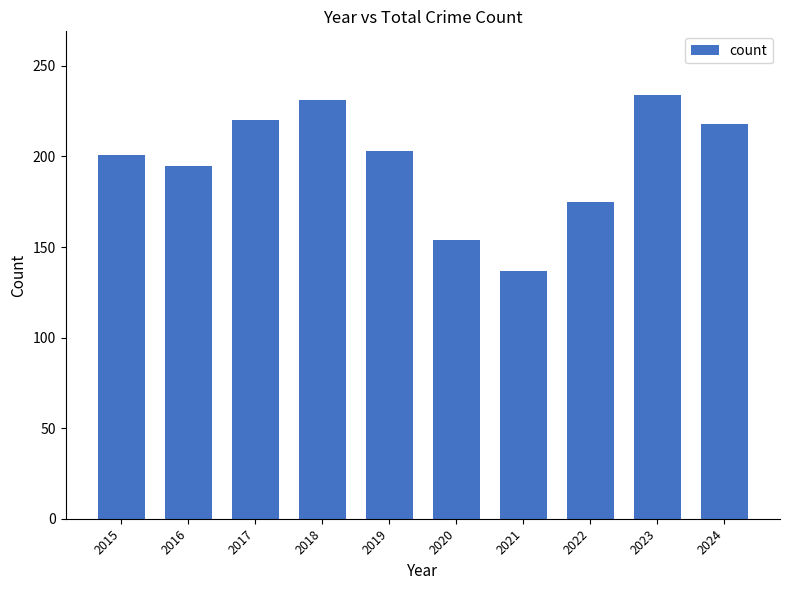

What is the sum of all values?

1968